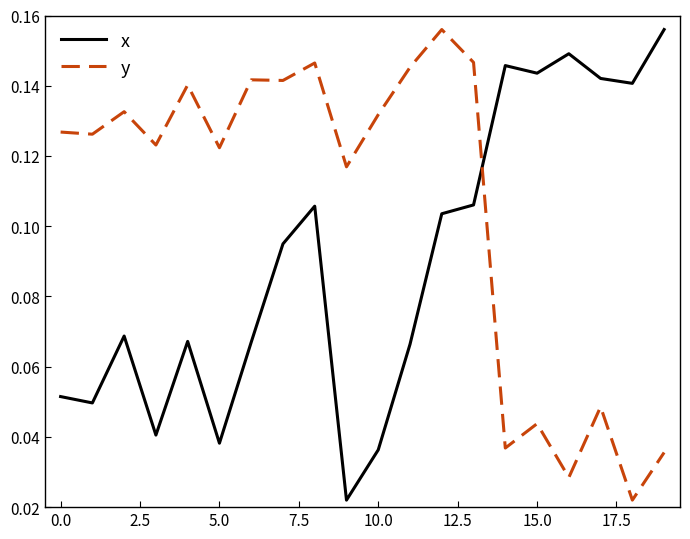

List the series in order of their overall mean, lowest first.

x, y